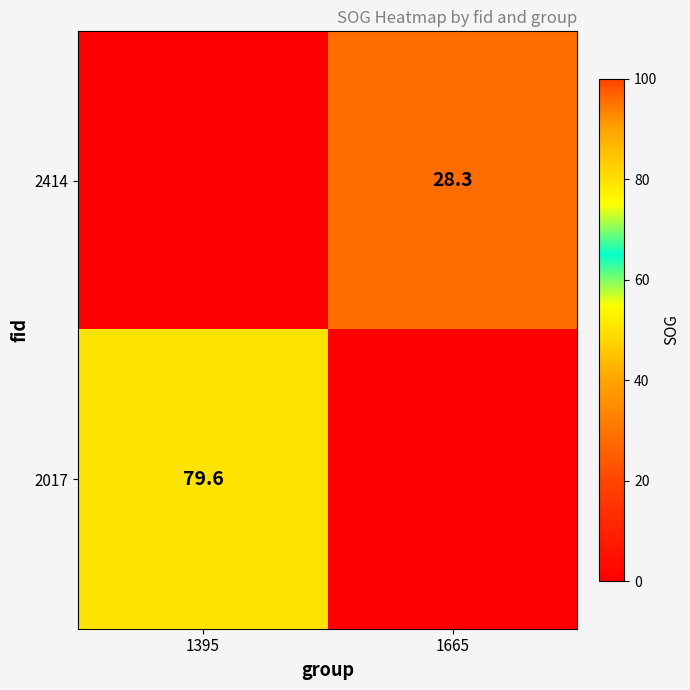

Count the number of categories in the chart.

2